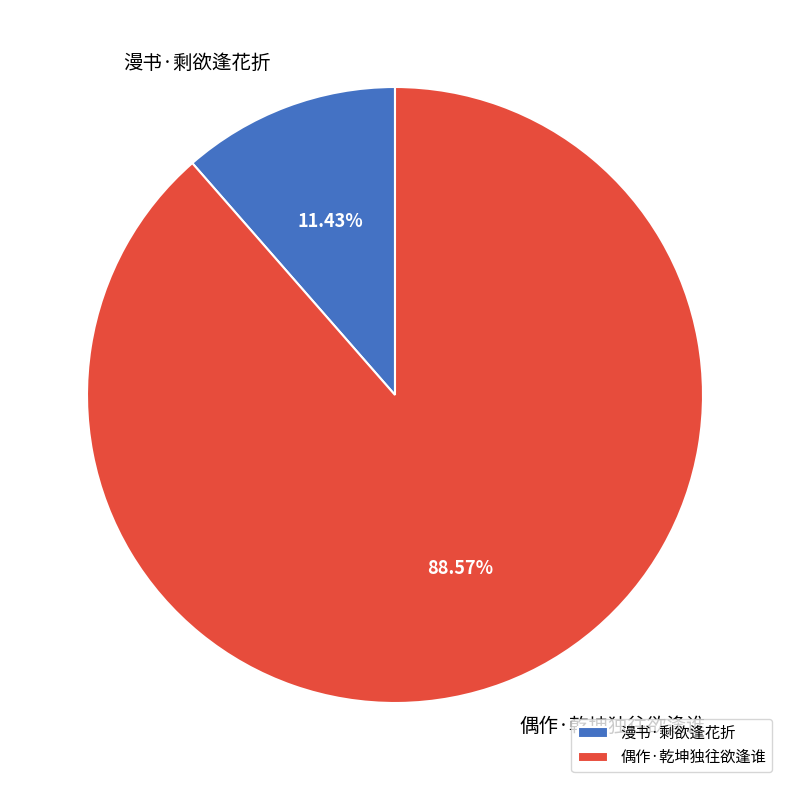

Rank the categories by value from lowest to highest.

漫书·剩欲逢花折, 偶作·乾坤独往欲逢谁